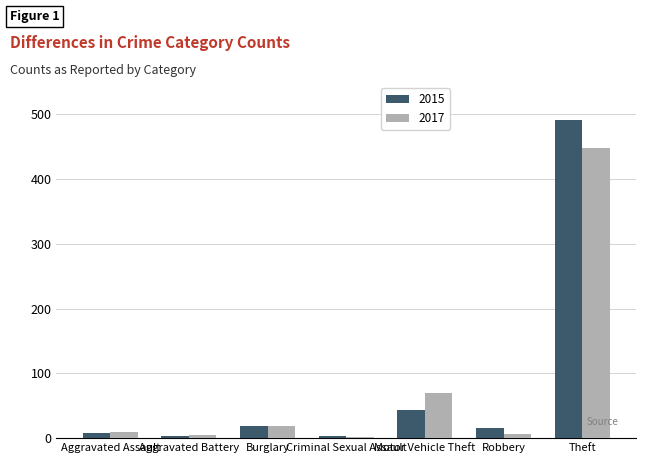

List the series in order of their peak value, highest first.

2015, 2017